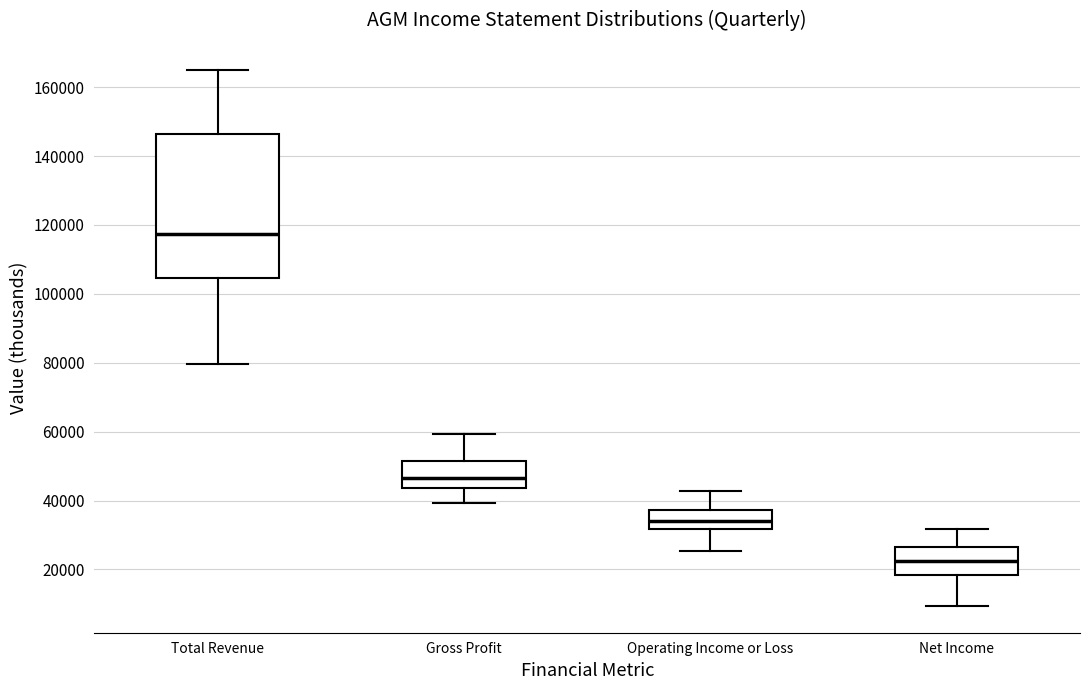

Which box's median line is the lowest?

Net Income